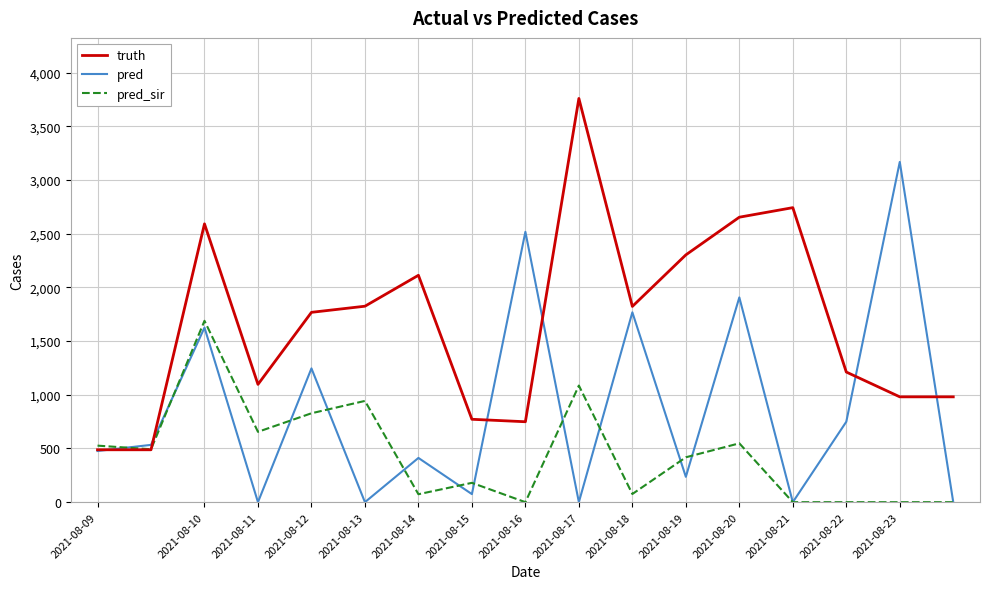

List the series in order of their overall mean, lowest first.

pred_sir, pred, truth